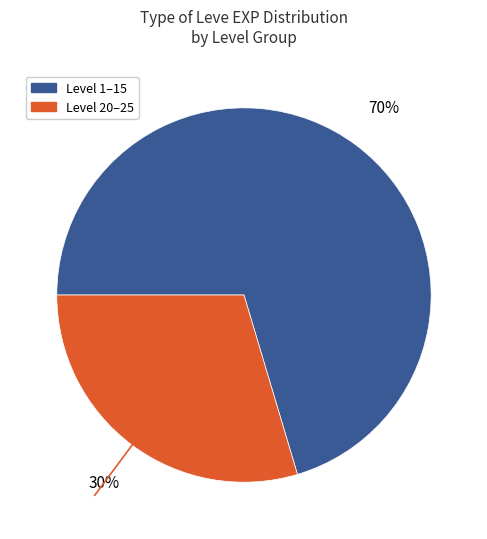

Does any single category account for the majority?

Yes